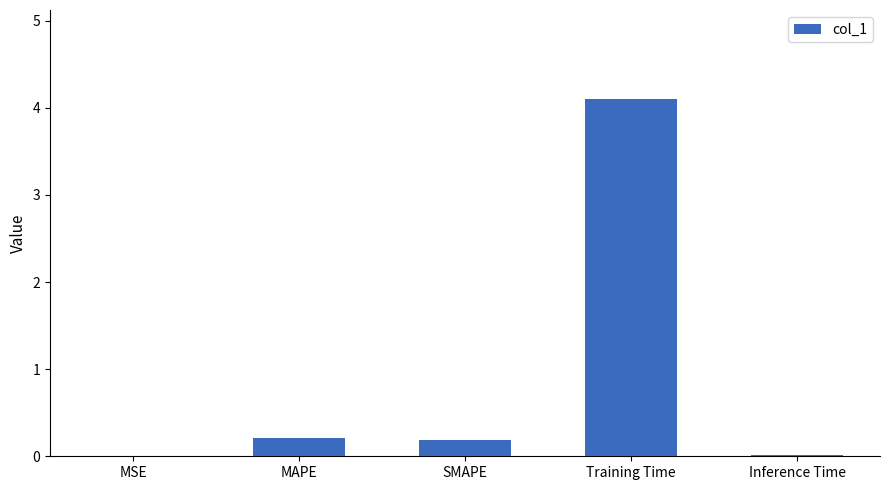

Between MAPE and MSE, which is larger?

MAPE